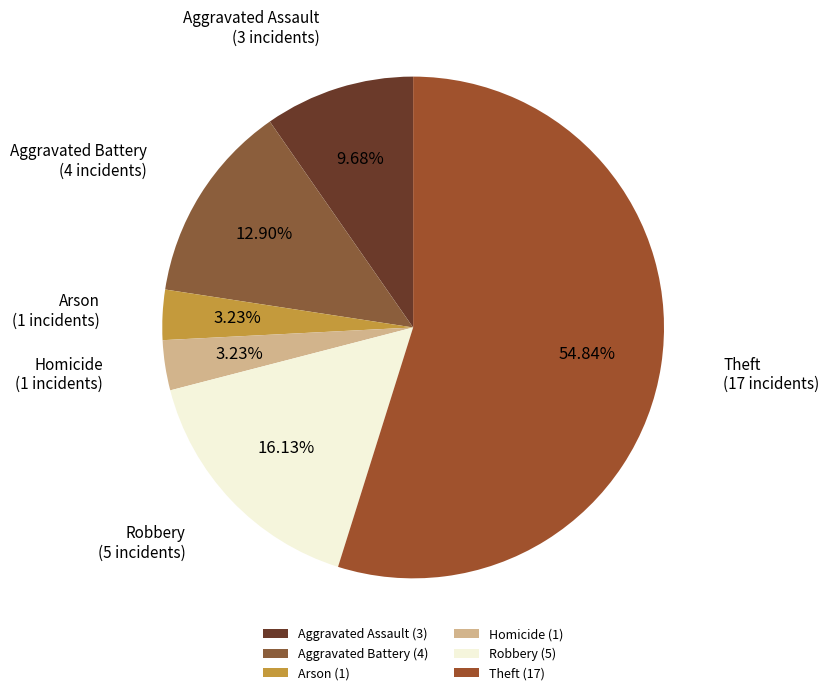

What portion of the pie excludes Aggravated Battery?

87.1%